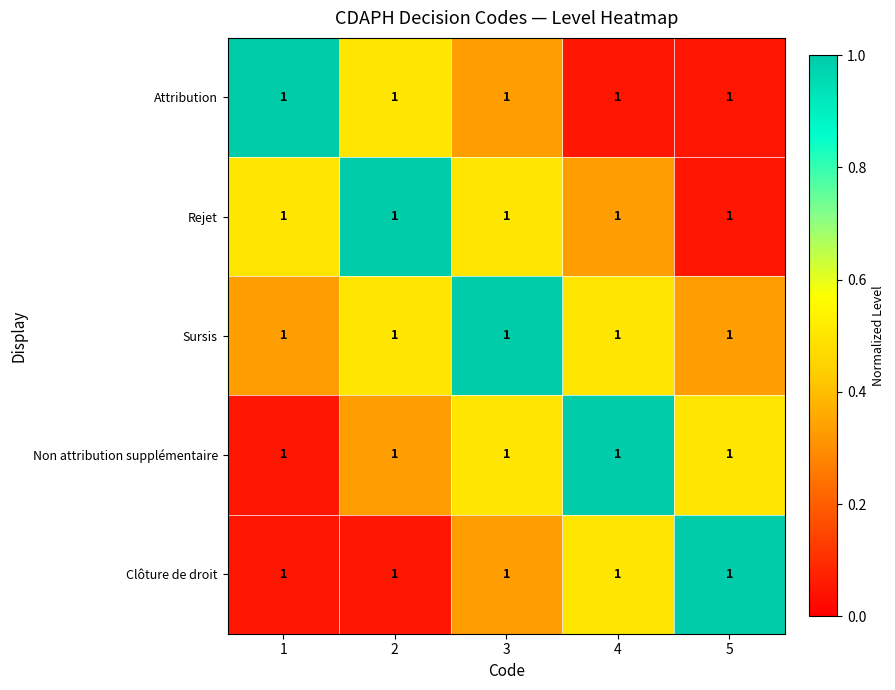

At which label is Rejet closest to 0?

5